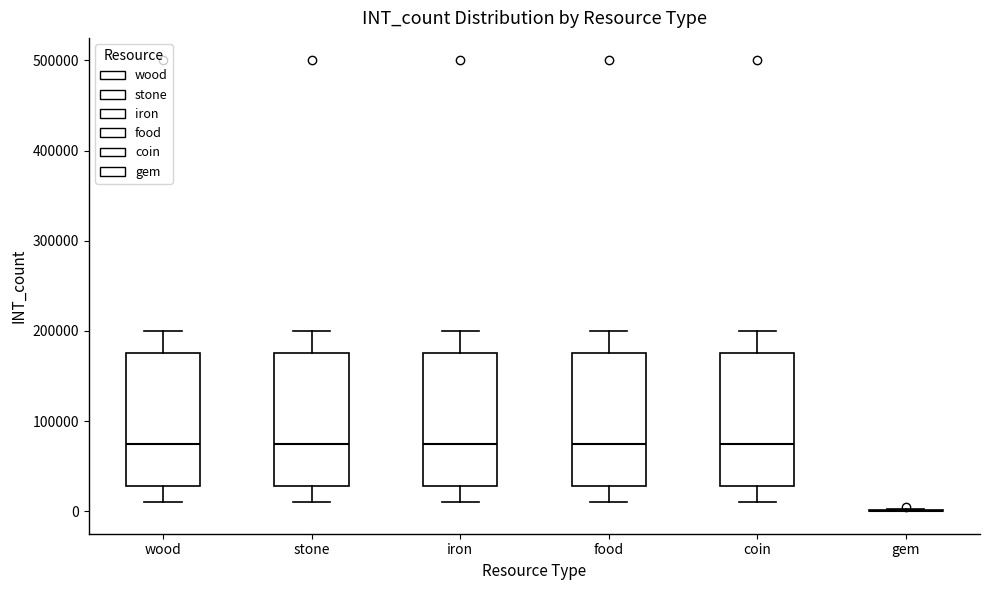

Reading left to right, read every box against the y-axis: the position of its median line, the range the box covers, and the ends of its whiskers. The values are not printed on the chart, so give them approximately, as read against the axis.

wood: median 80000, box 30000 to 180000, whiskers 10000 to 200000
stone: median 80000, box 30000 to 180000, whiskers 10000 to 200000
iron: median 80000, box 30000 to 180000, whiskers 10000 to 200000
food: median 80000, box 30000 to 180000, whiskers 10000 to 200000
coin: median 80000, box 30000 to 180000, whiskers 10000 to 200000
gem: box collapsed to a line at 0, whiskers 0 to 0